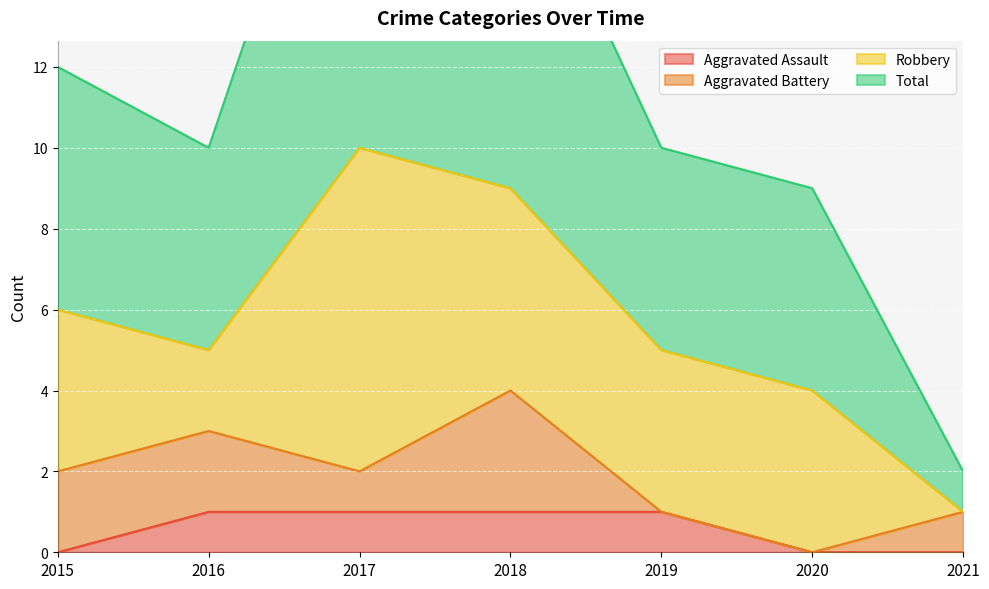

What is the value of the Total point at the 7th from the left?

2